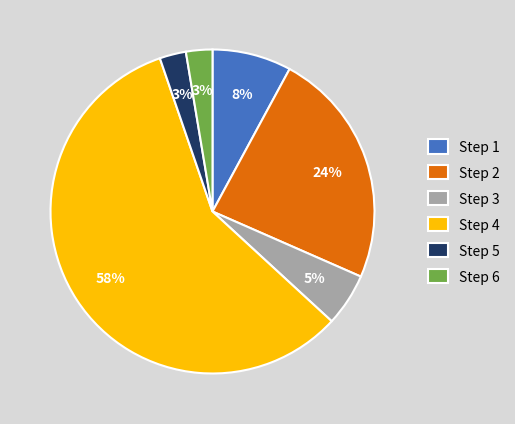

To the nearest percent, what is the average slice percentage?

17%